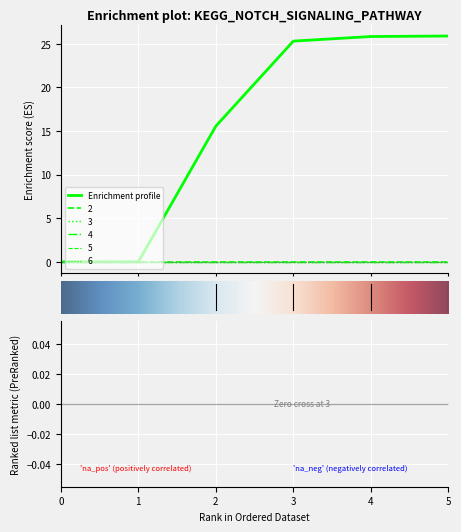

The value of 4 at 0 is 0.0. True or false?

True